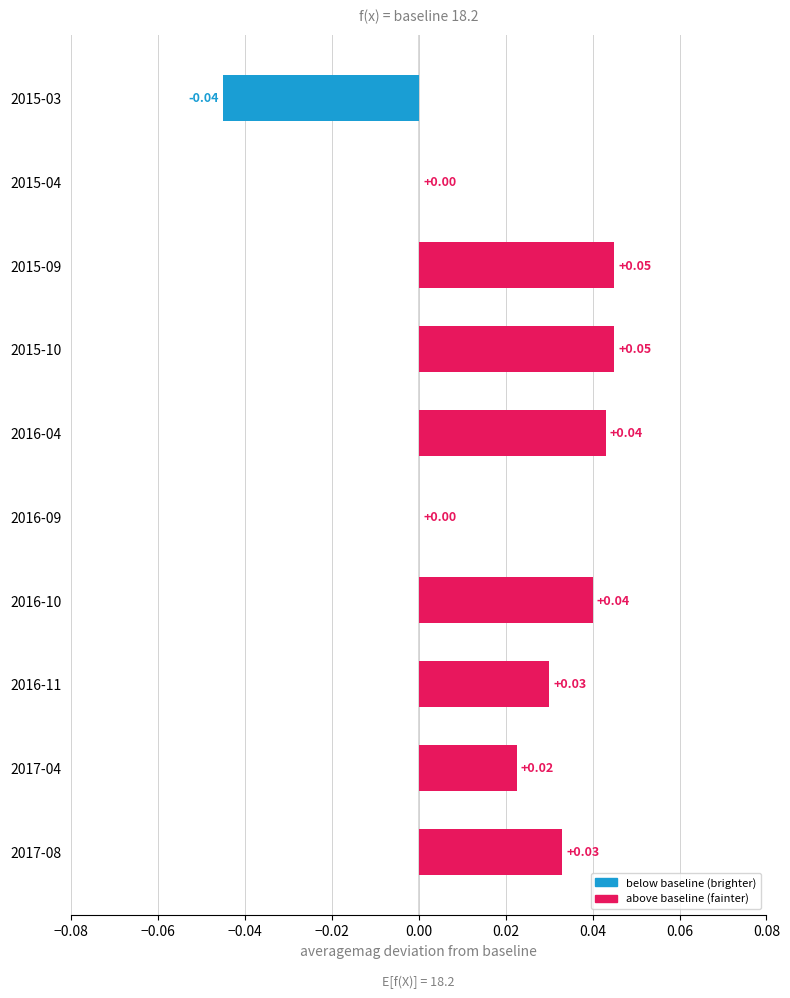

Between 2016-11 and 2015-10, which is larger?

2015-10